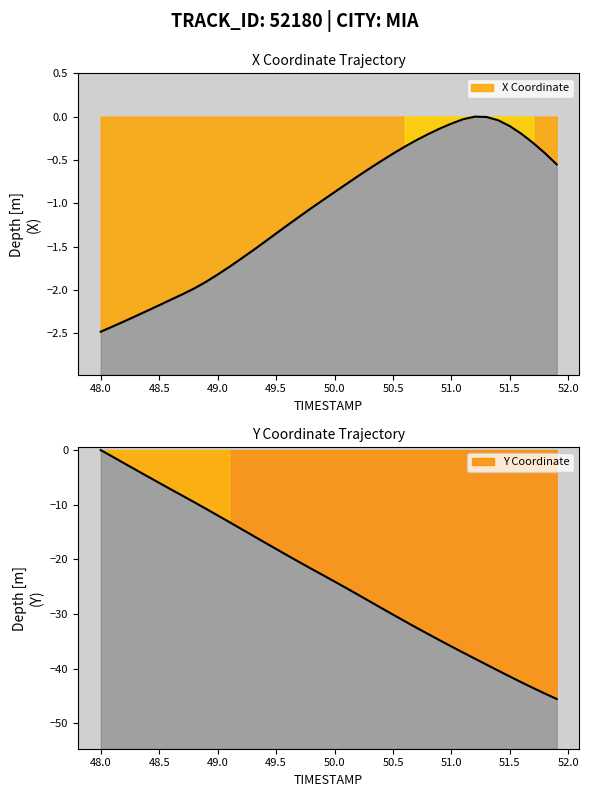

True or false: Y has a value of -0.0 at 48.0.

True